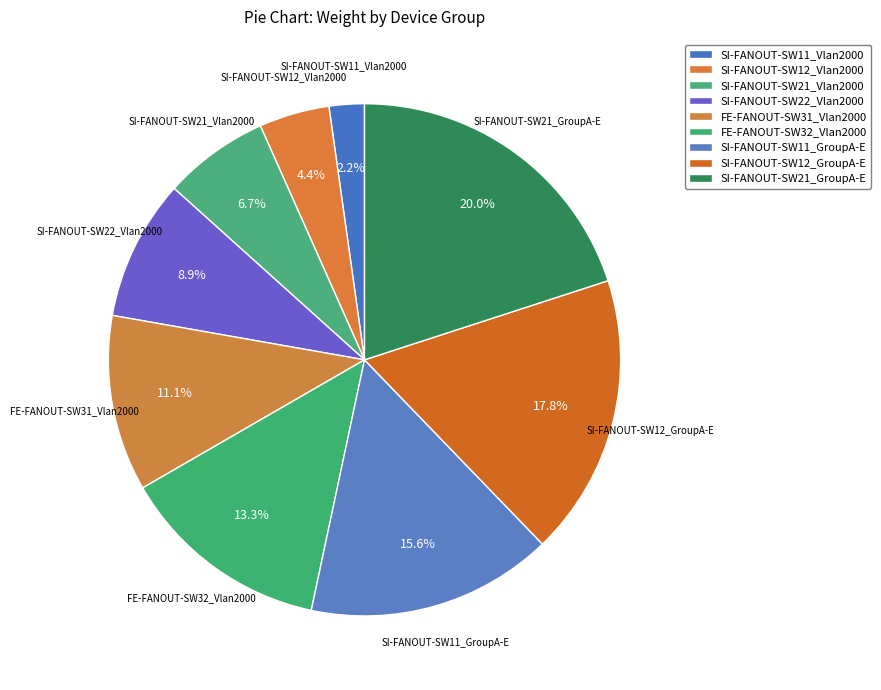

True or false: SI-FANOUT-SW21_Vlan2000 accounts for 13% of the total.

False